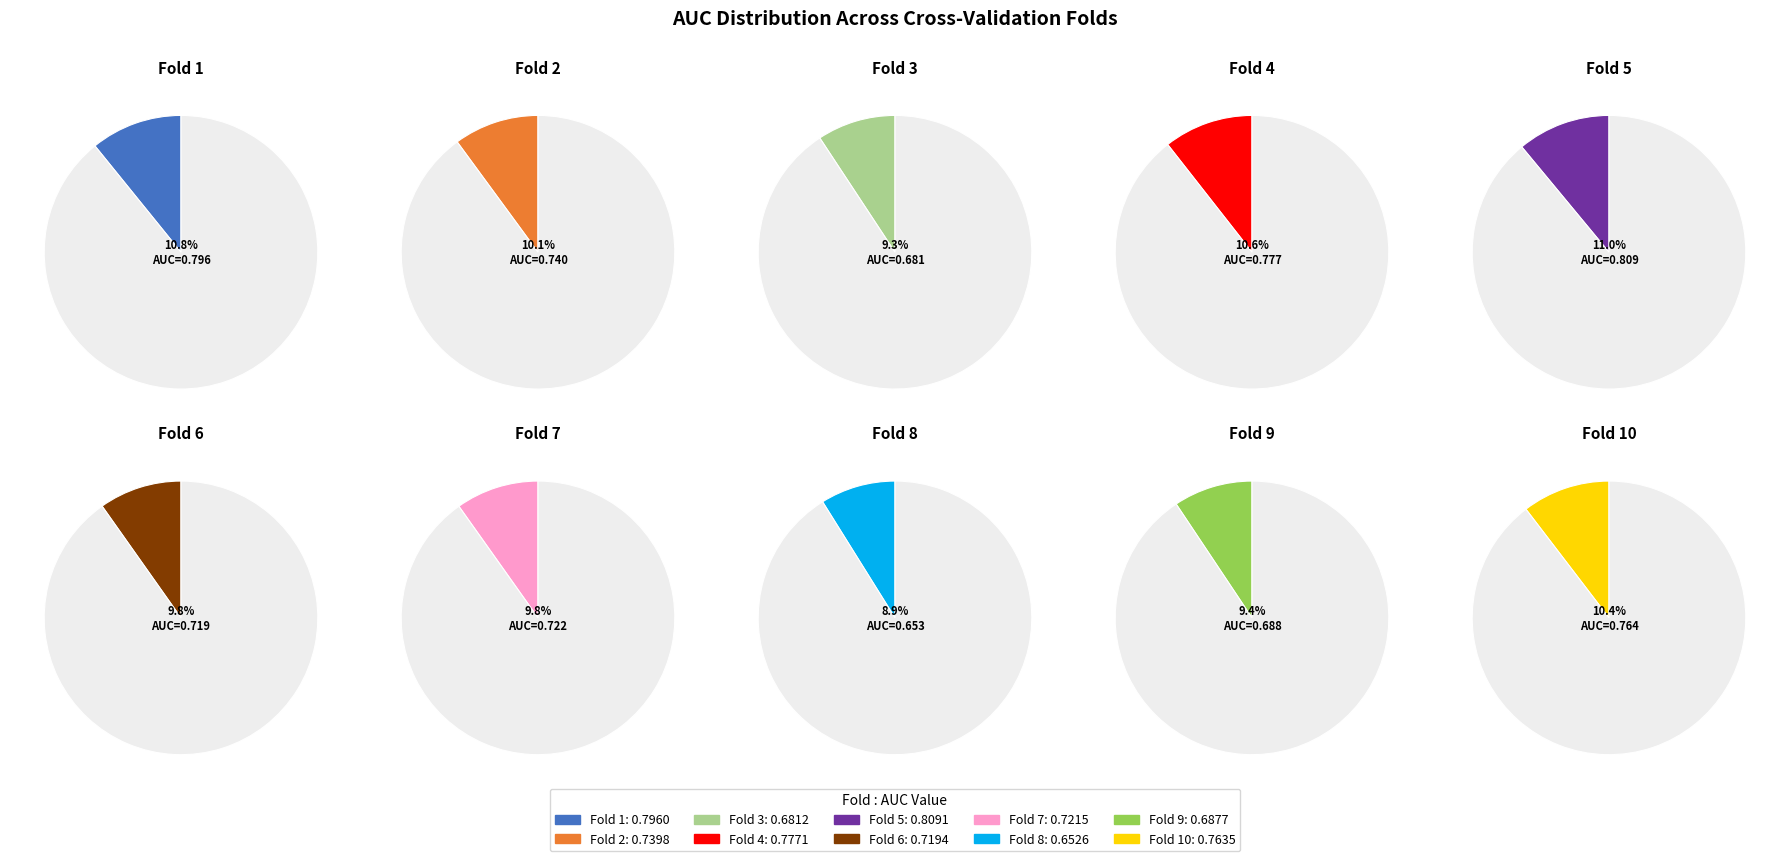

Is there any slice that represents more than half of the pie?

No